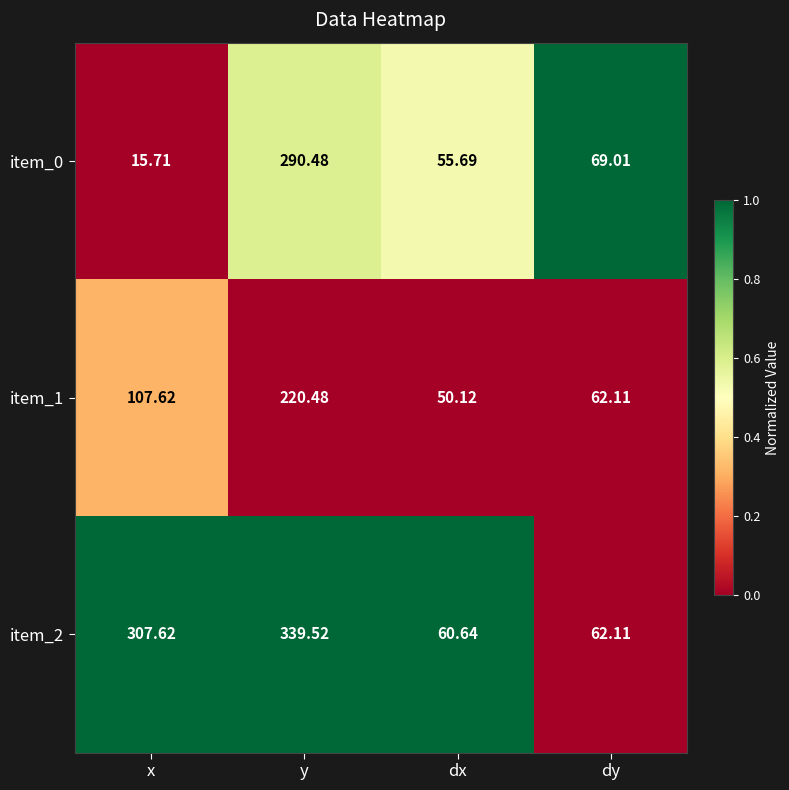

Where is item_0 nearest to the value 153?

dy